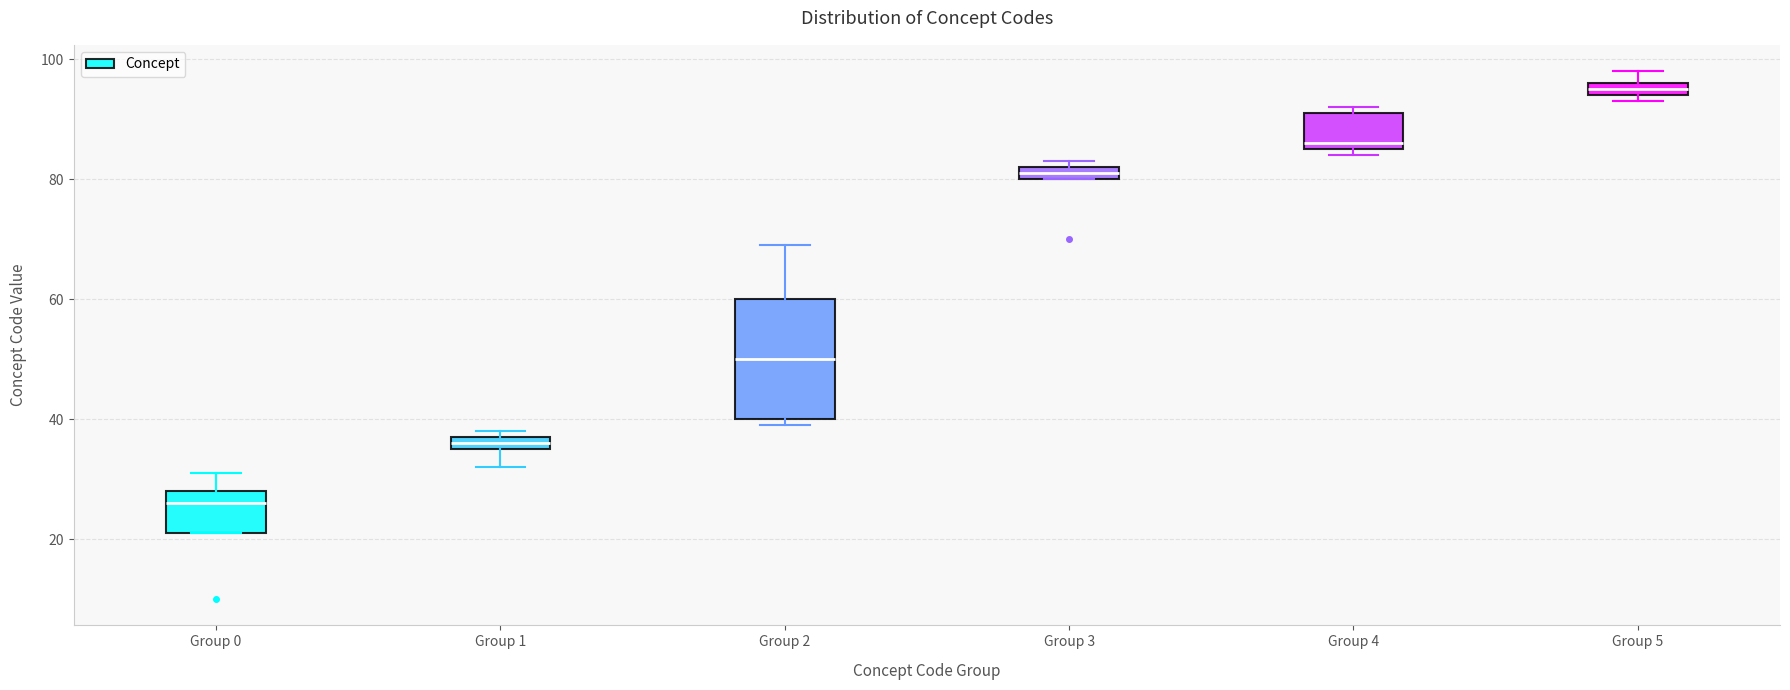

Which box is the tallest, from its lower edge to its upper edge?

Group 2